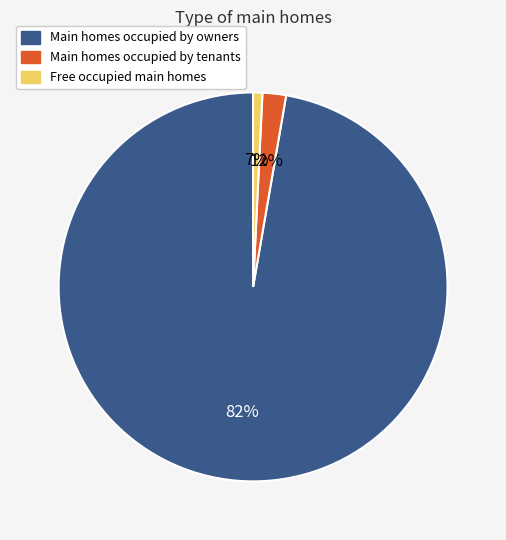

Is there a majority slice in this chart?

Yes